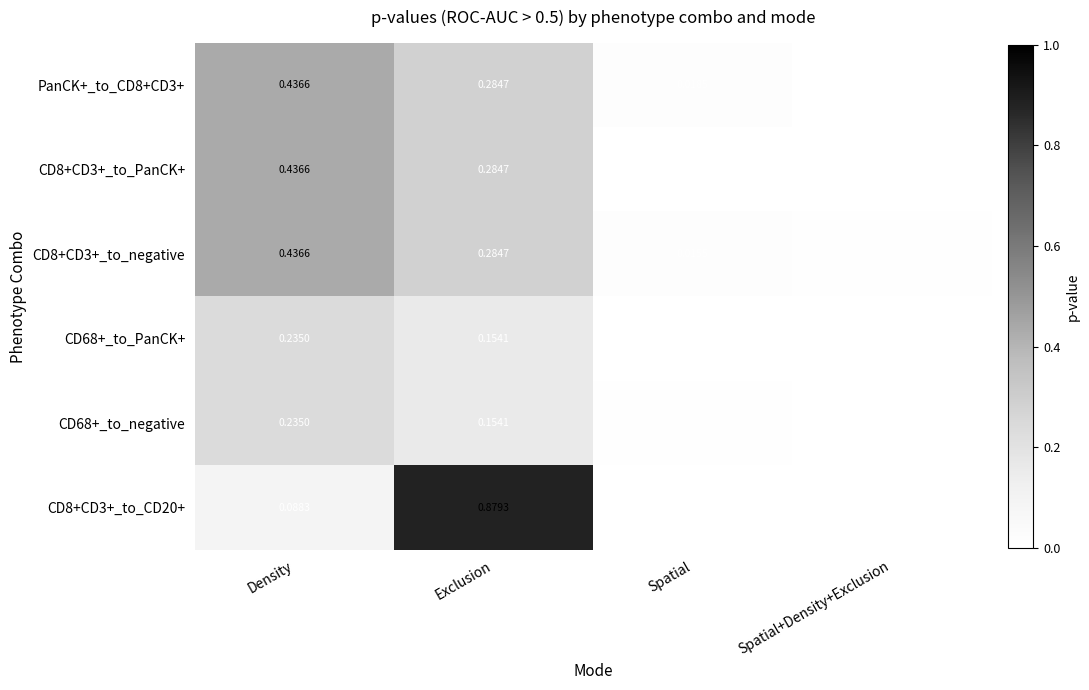

Rank the categories by PanCK+_to_CD8+CD3+ value from highest to lowest.

Density, Exclusion, Spatial, Spatial+Density+Exclusion